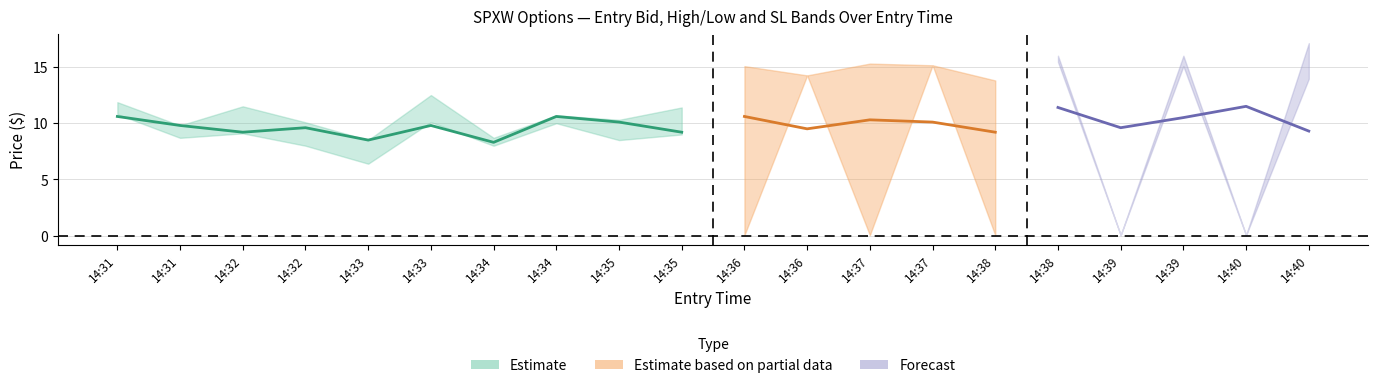

What is the difference between the highest and lowest values at 14:37?

15.2